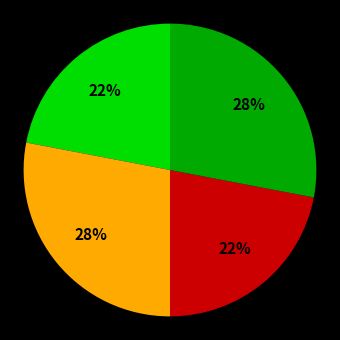

To the nearest percent, what is the difference between the largest and smallest slice percentages?

6%